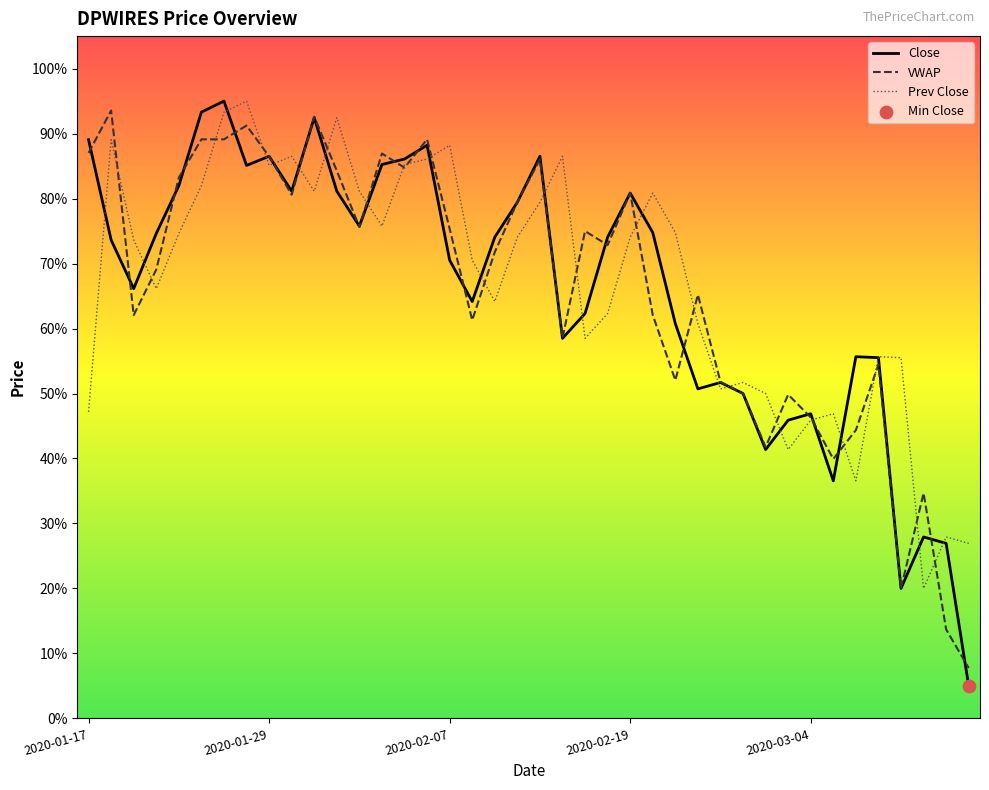

What are all the series names shown in the legend?

Close, VWAP, Prev Close